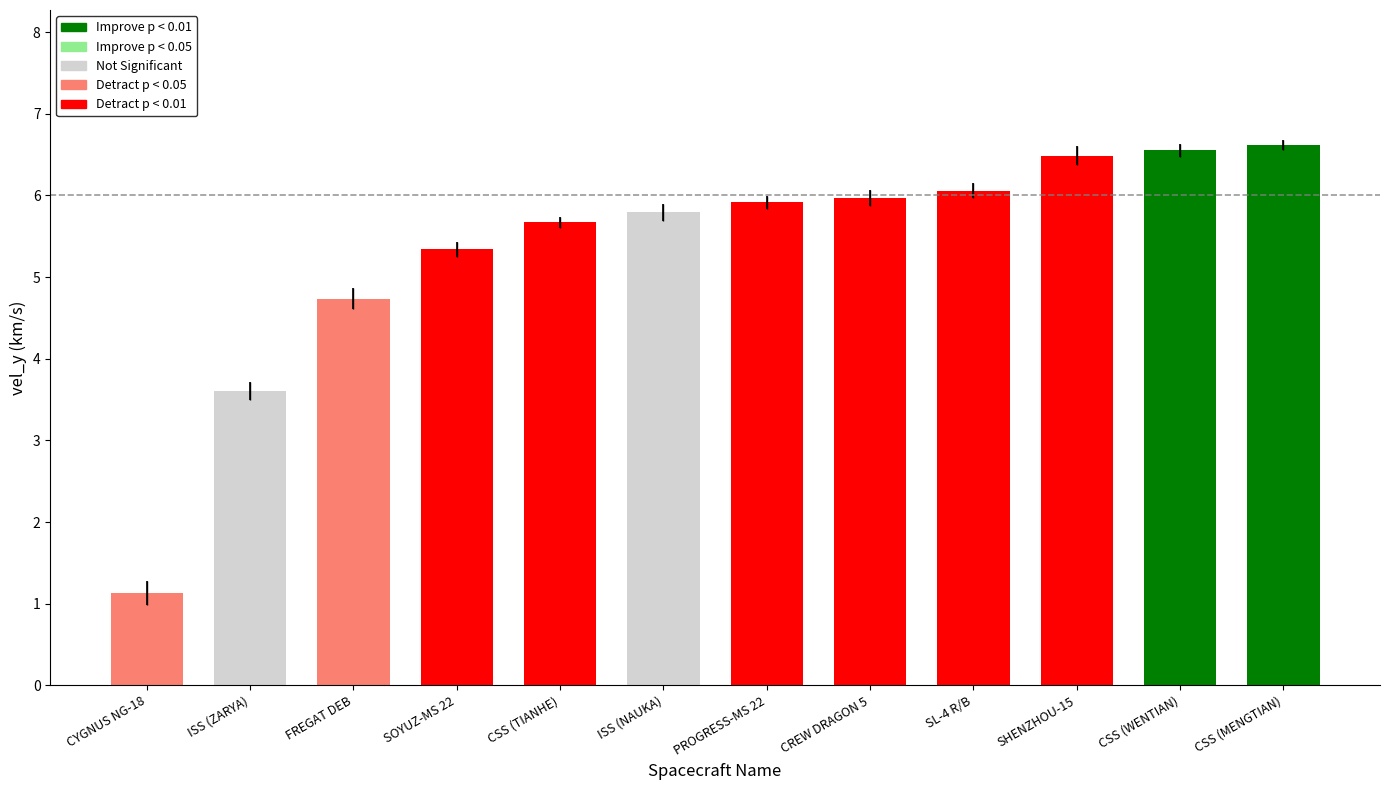

What is the average value?

5.3